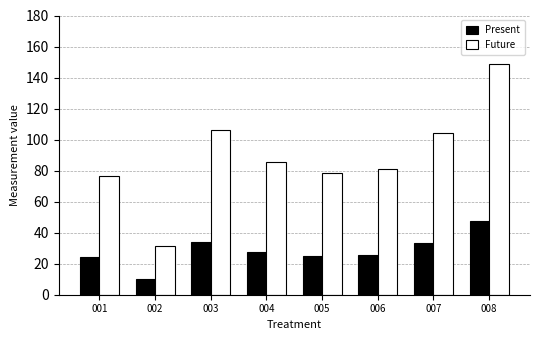

What is the sum of all Future values?

712.0